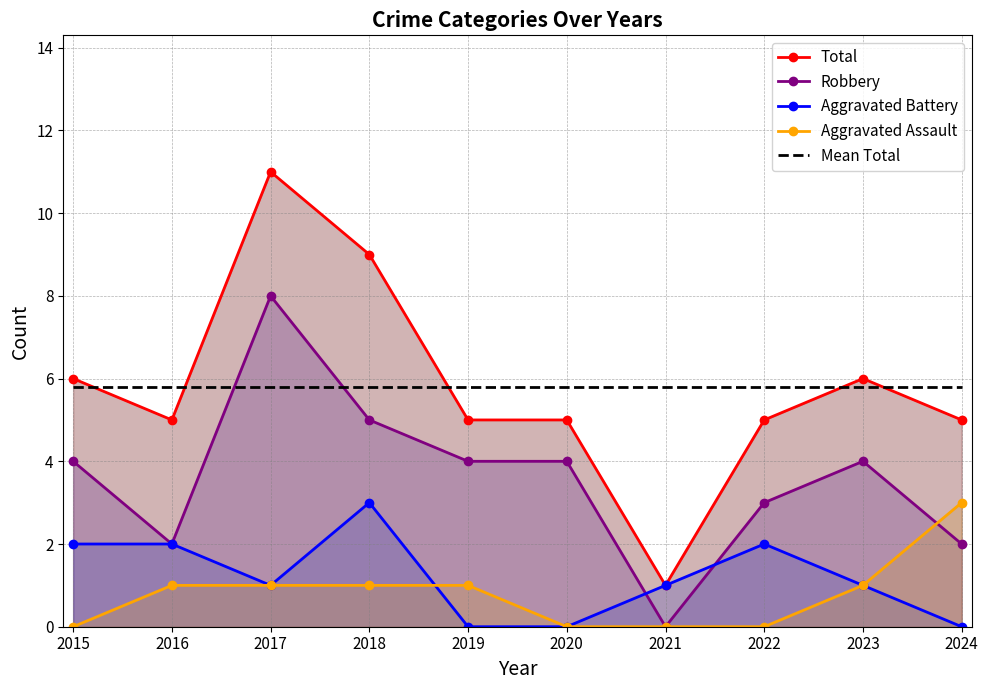

Which series ends up on top after the final intersection of Aggravated Battery and Aggravated Assault?

Aggravated Assault